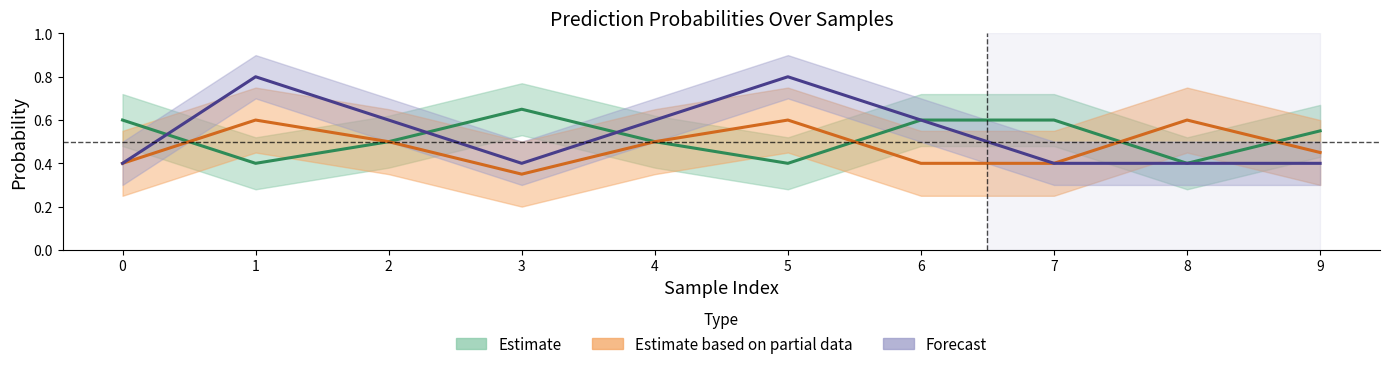

What is the difference between the maximum and second lowest values in the confidence series?

0.4